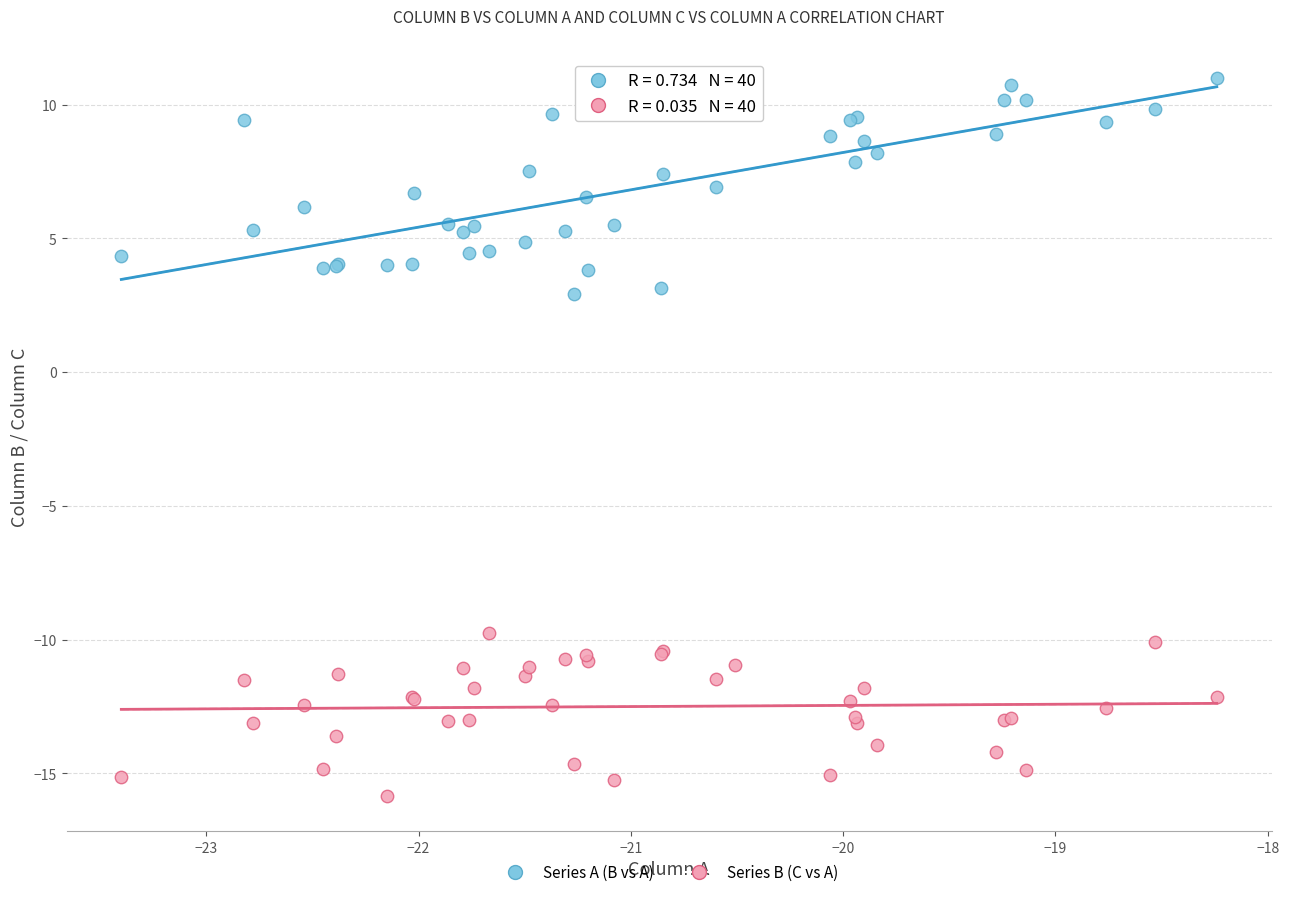

Which series contains the lowest Y value?

Series B (C vs A)